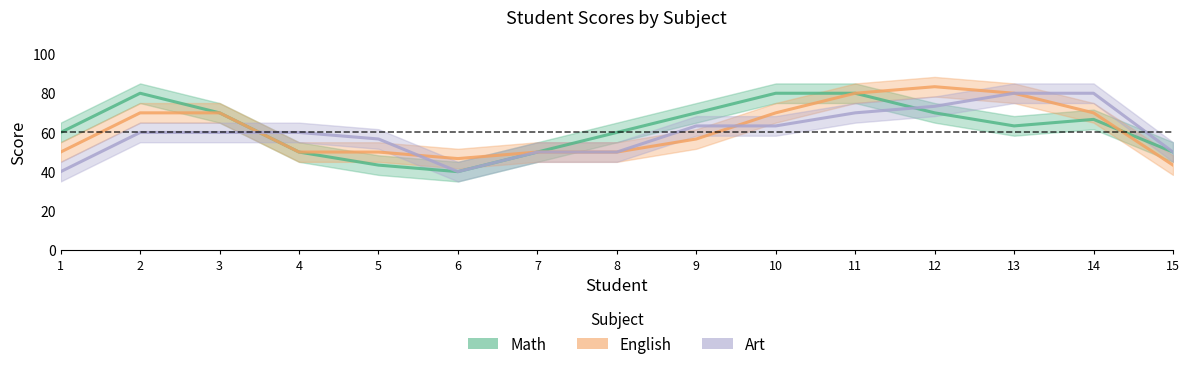

The value of Math at 6 is 20. True or false?

False